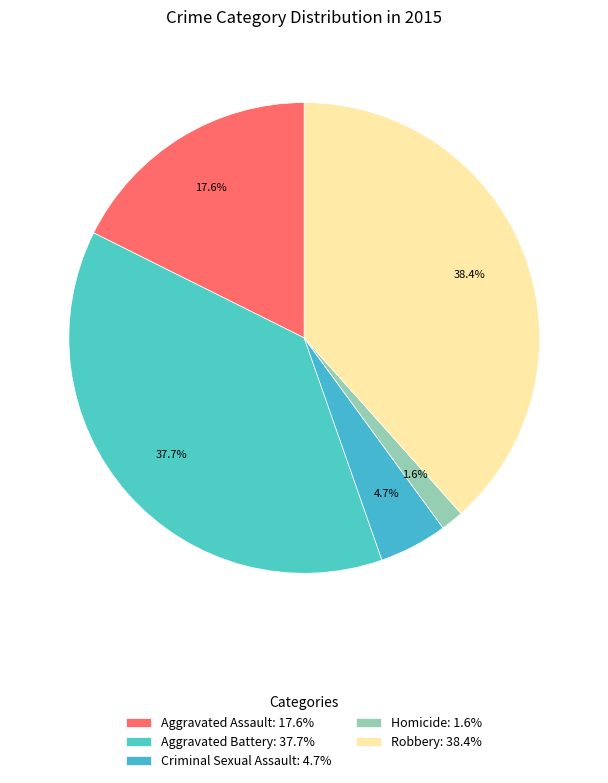

To the nearest percent, what is the difference between the Homicide and Aggravated Assault slice percentages?

16%